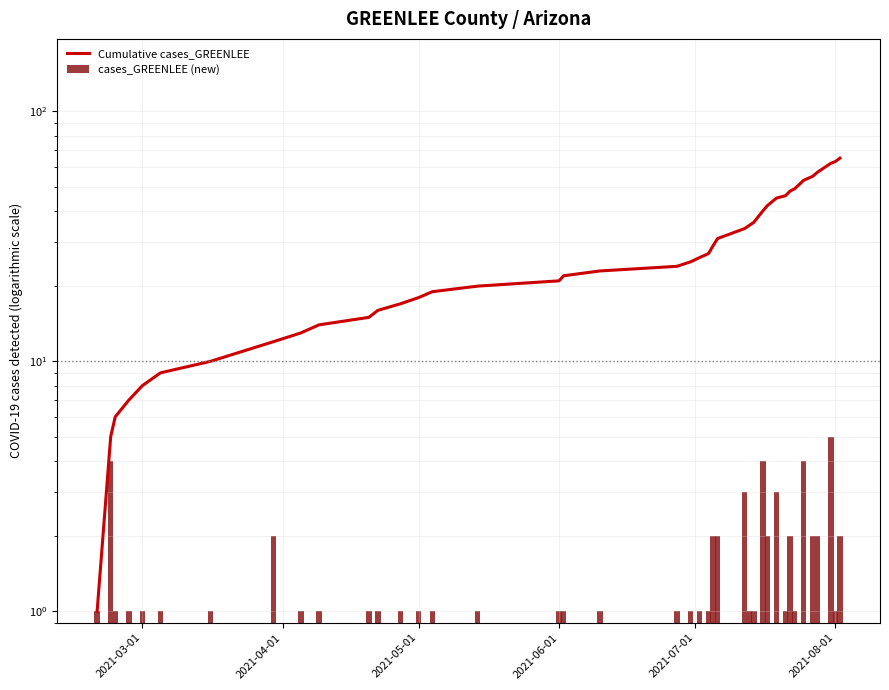

Are the bars grouped side by side (vs. stacked)?

Yes